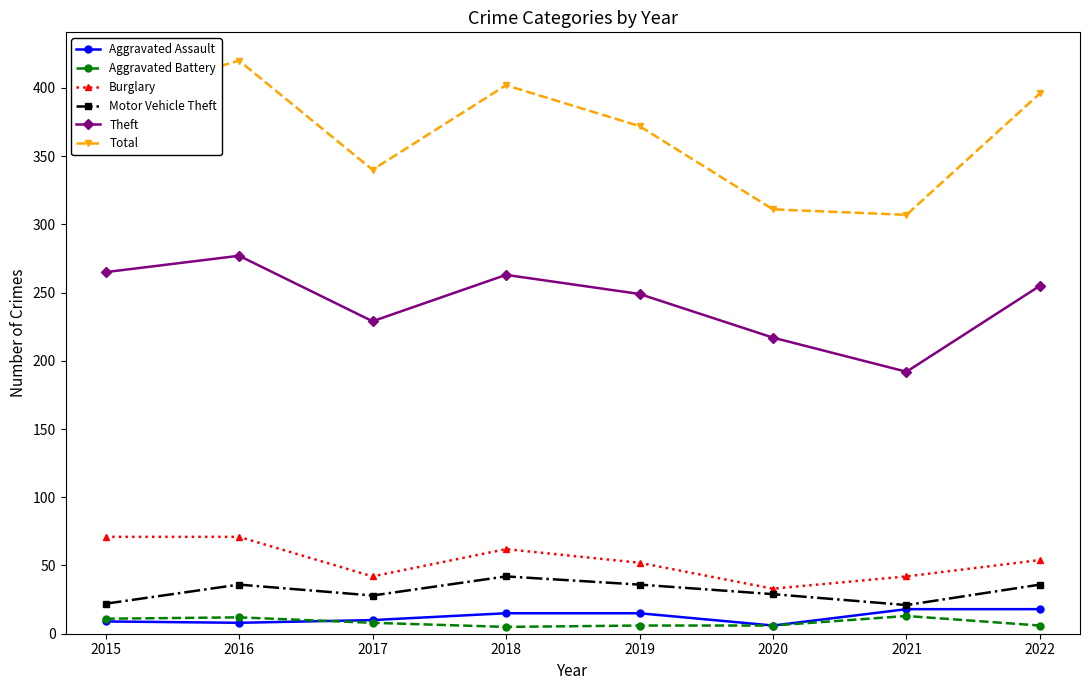

True or false: Motor Vehicle Theft and Total intersect in this chart.

False